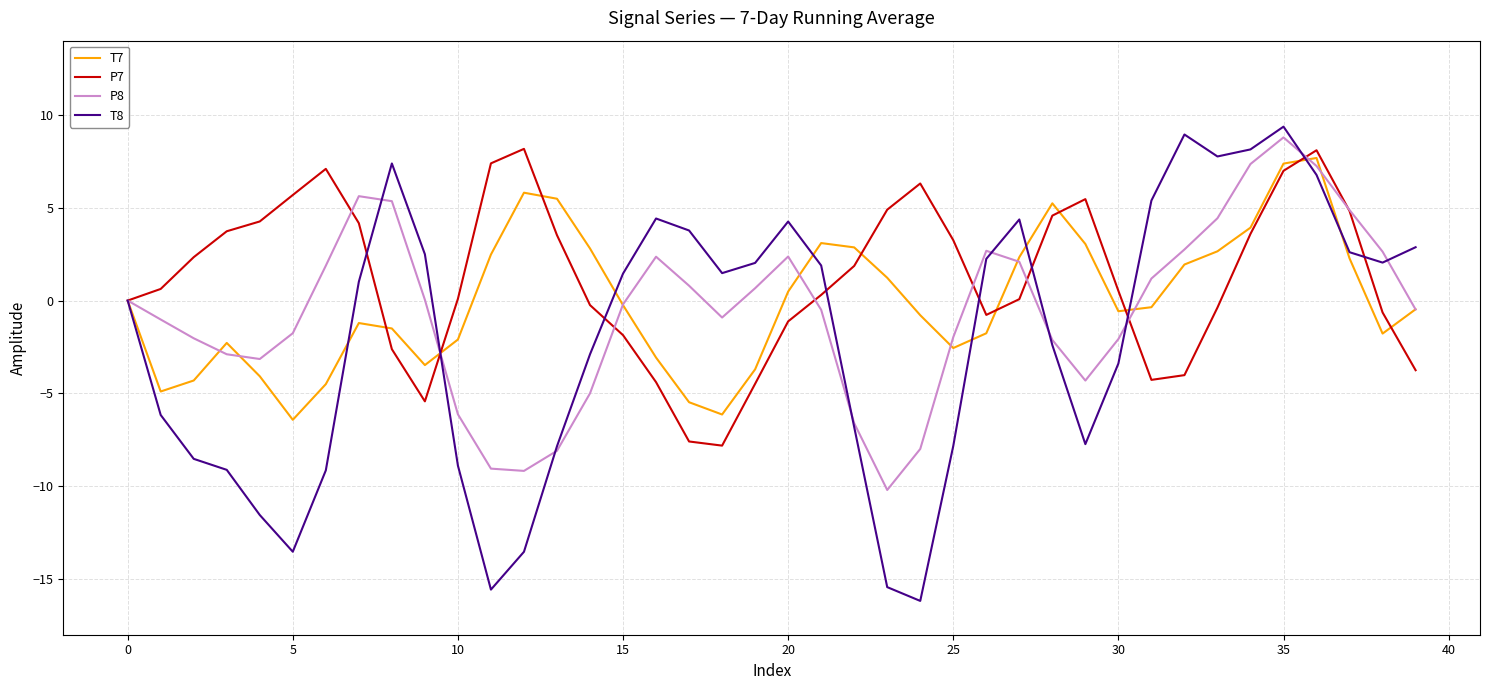

What is the highest value of the P8 series?

8.8